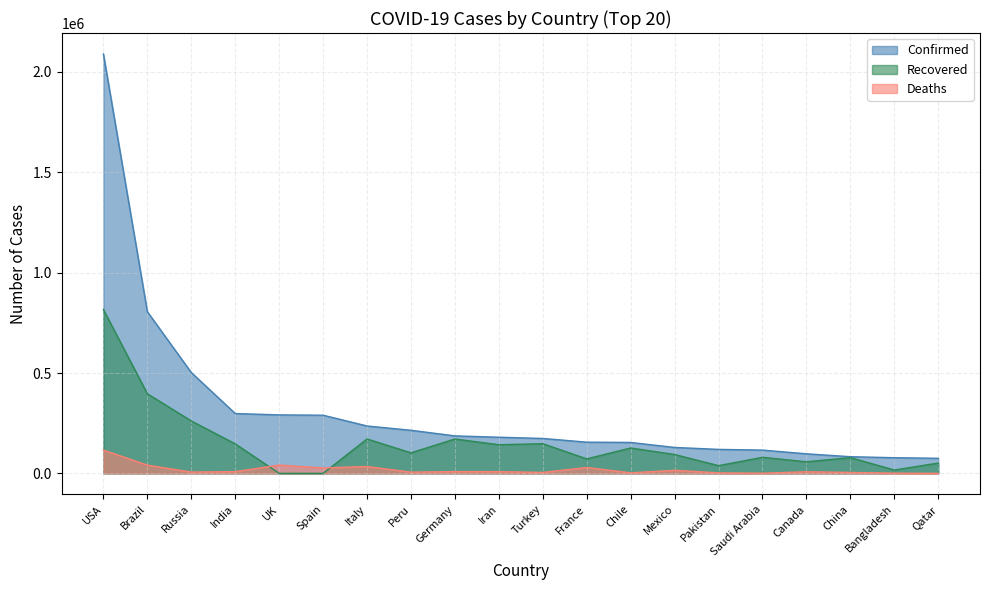

At which category is the sum across all series the highest?

USA